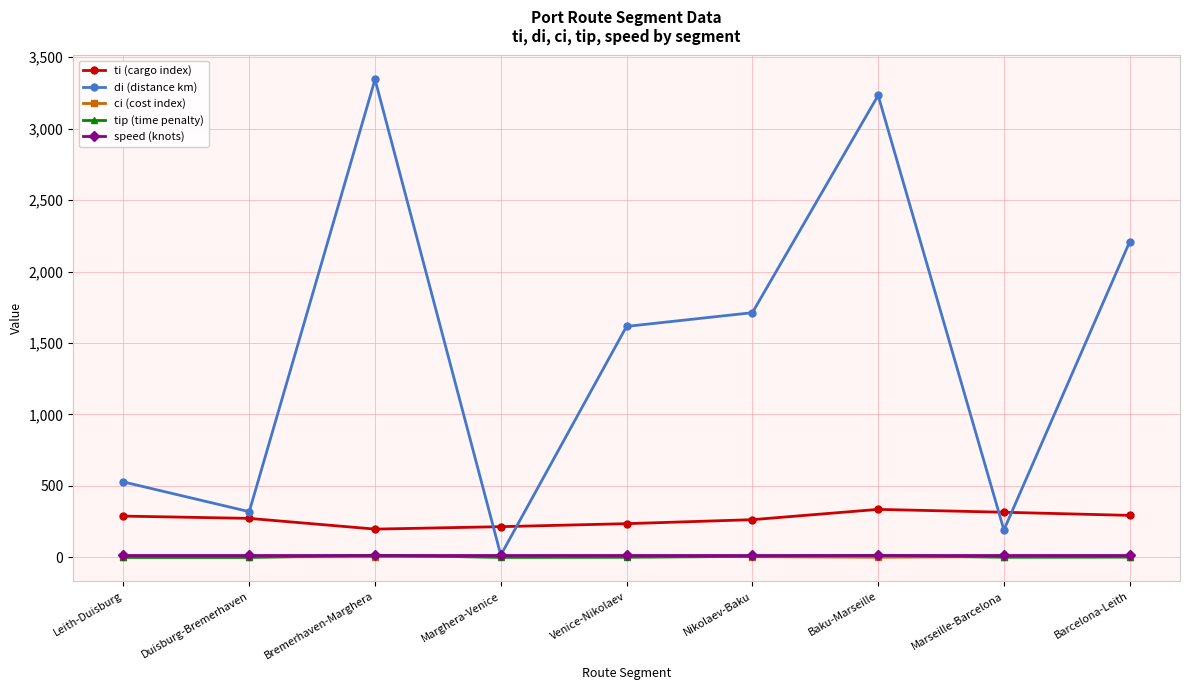

What is the total value across all series at Venice-Nikolaev?

1878